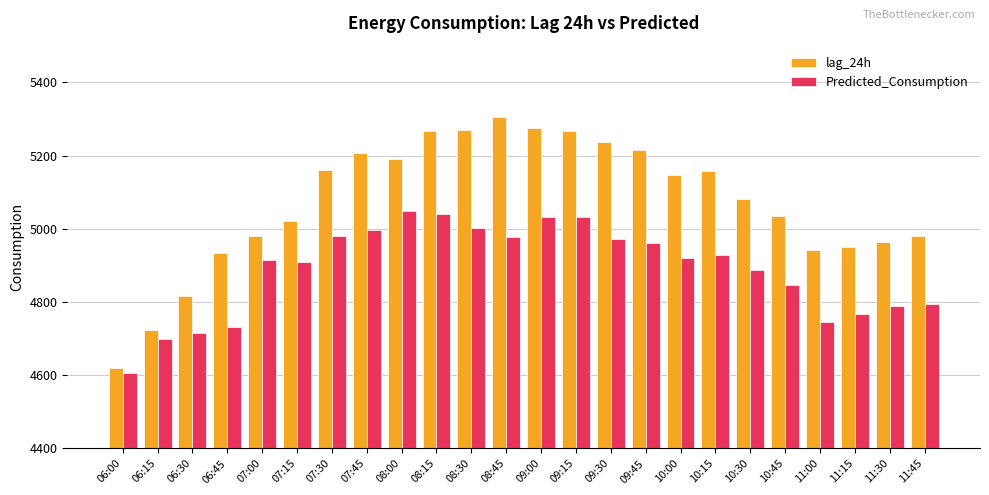

What is the spread (max minus min) of values at 07:00?

65.3